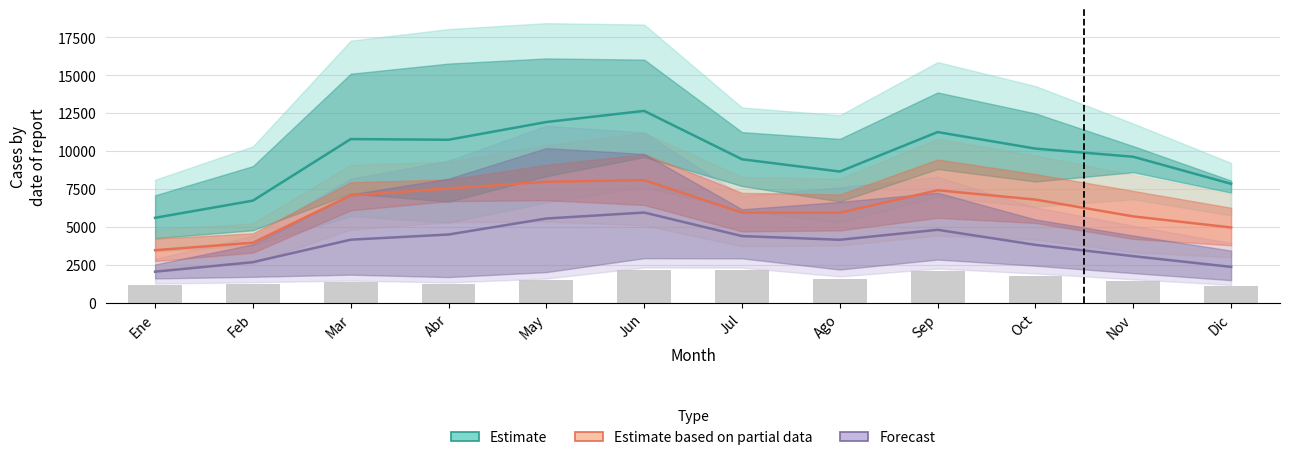

What is the difference between the highest and lowest values at Abr?

6239.2